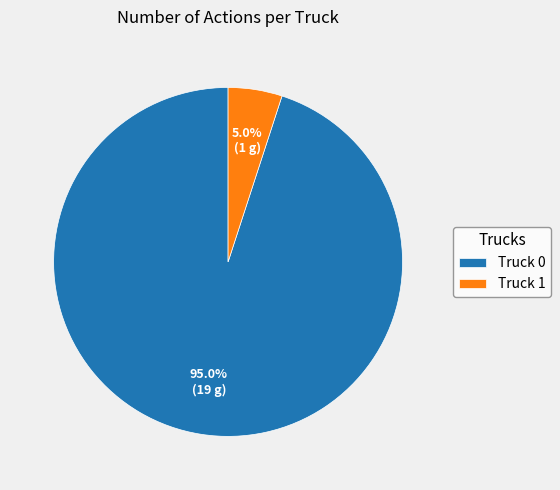

What percentage do Truck 0 and Truck 1 together represent?

100.0%